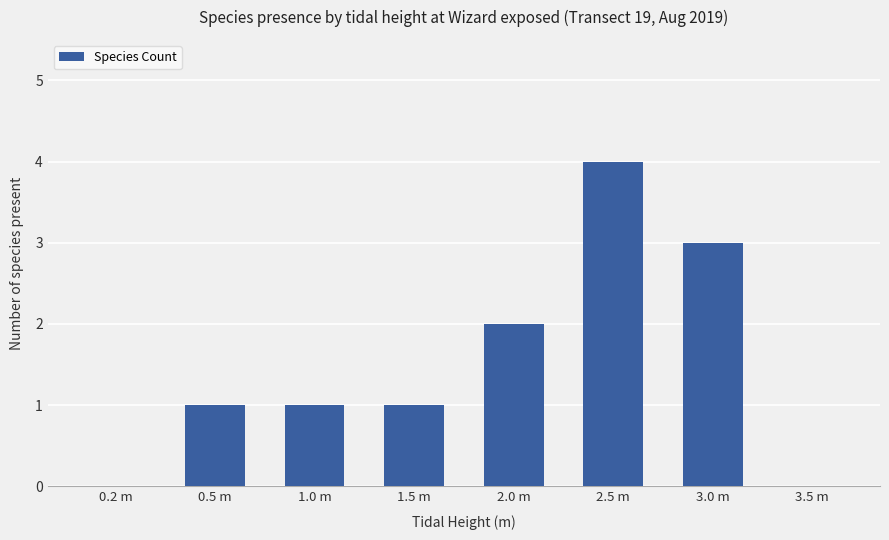

The chart shows a value of 1 at 0.5 m. True or false?

True